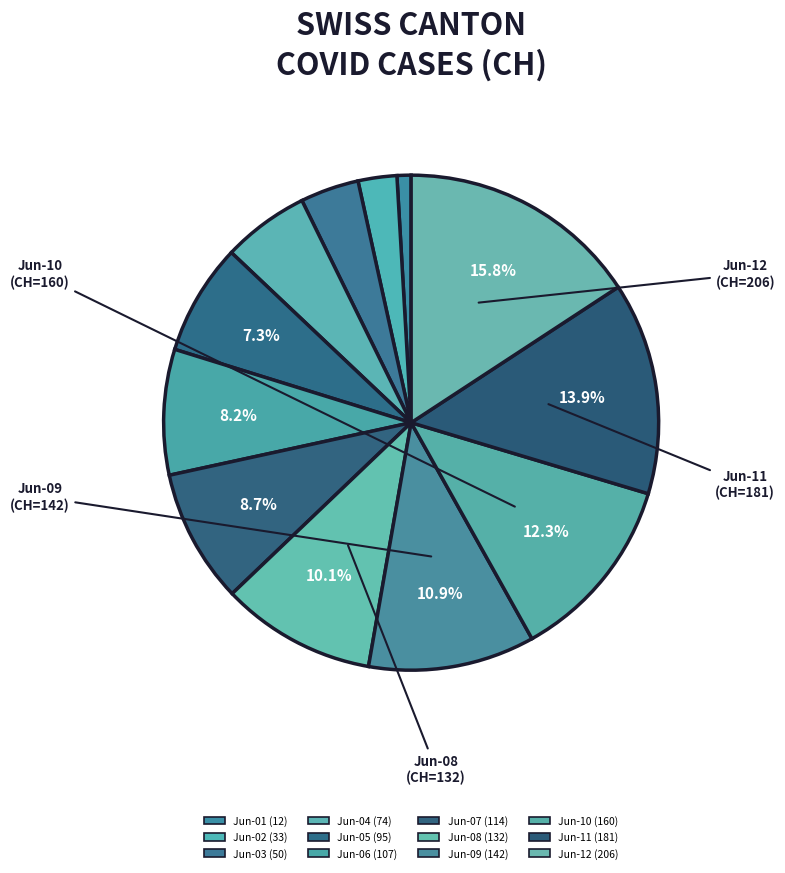

Count the number of slices in the pie.

12